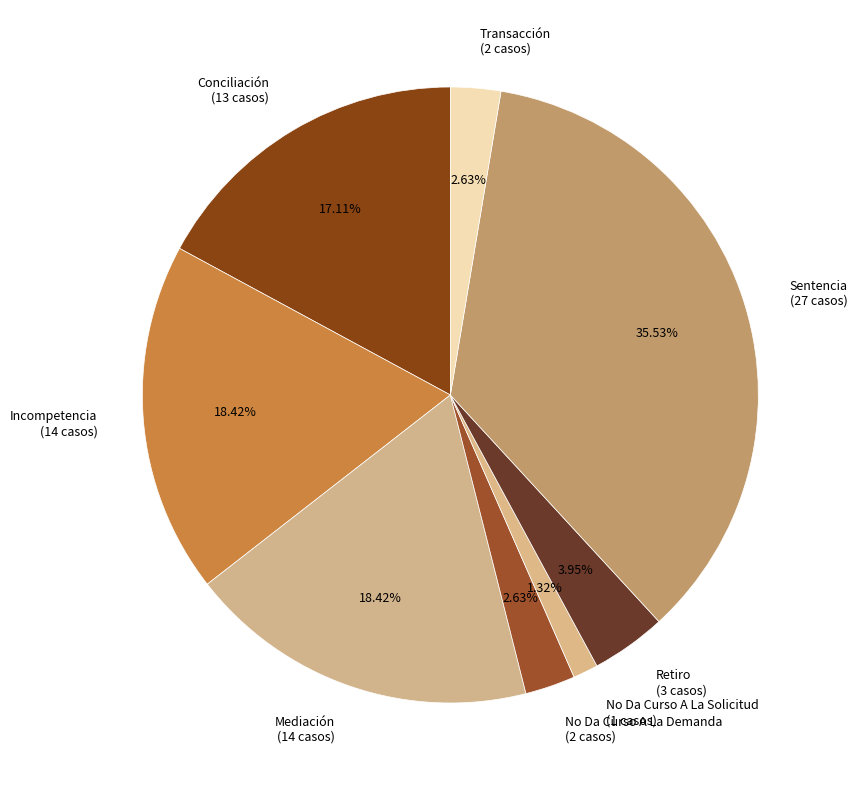

Which slice is the largest?

Sentencia